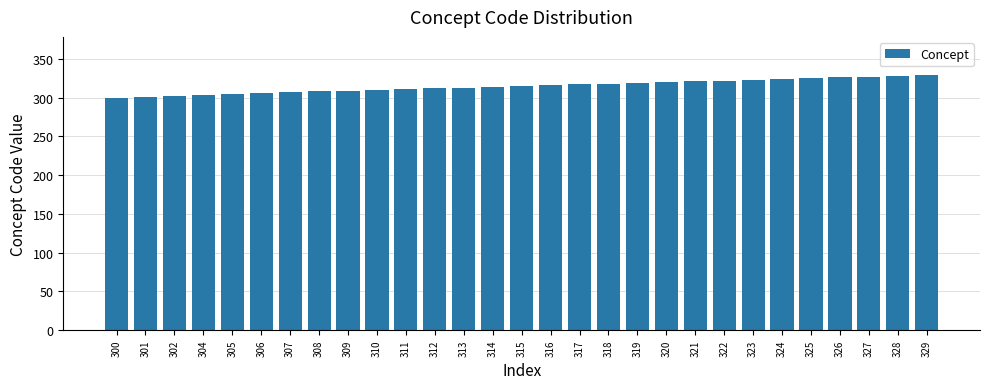

What is the difference between the maximum and minimum values?

29